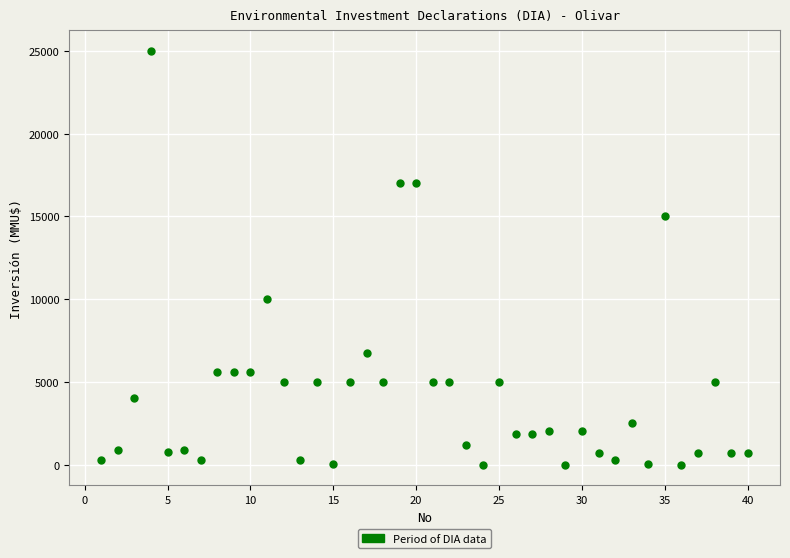

What is the range of Y values (max minus min)?

25000